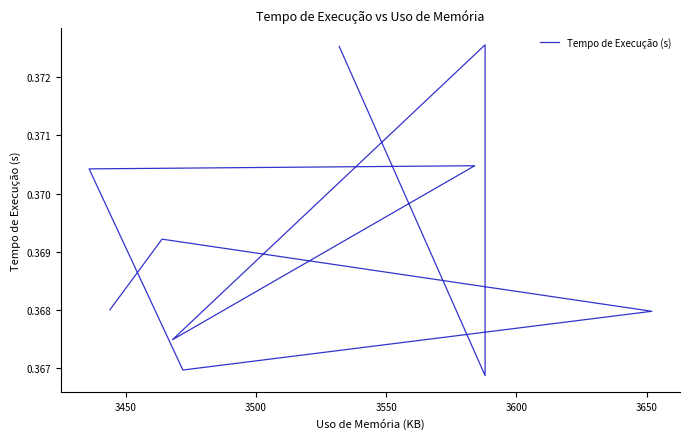

What is the greatest value displayed?

0.4